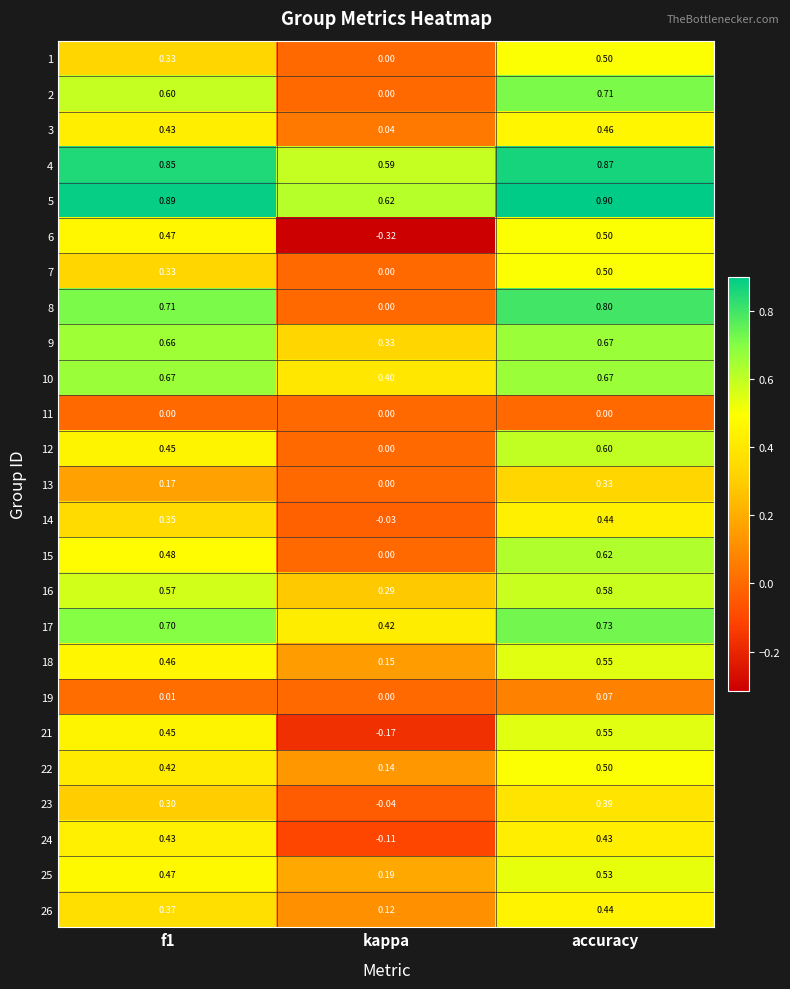

At which label does 5 reach its minimum?

kappa